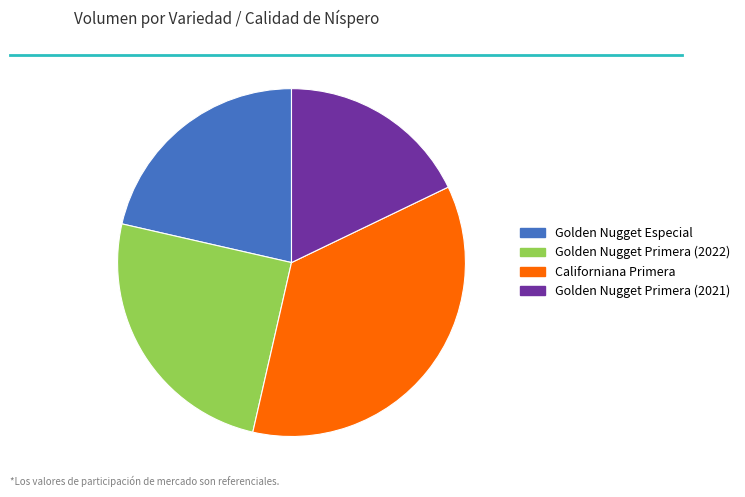

Between Californiana Primera and Golden Nugget Primera (2021), which is larger?

Californiana Primera